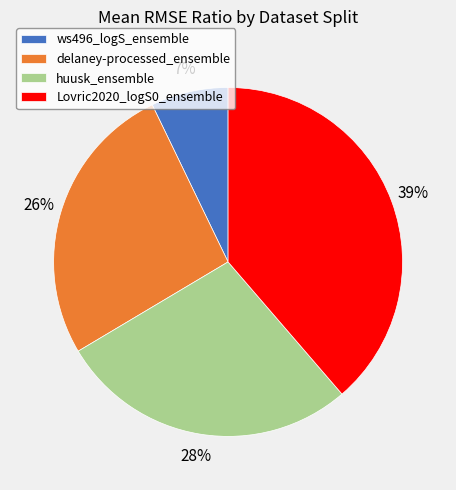

Is the sum of huusk_ensemble and ws496_logS_ensemble greater than half?

No